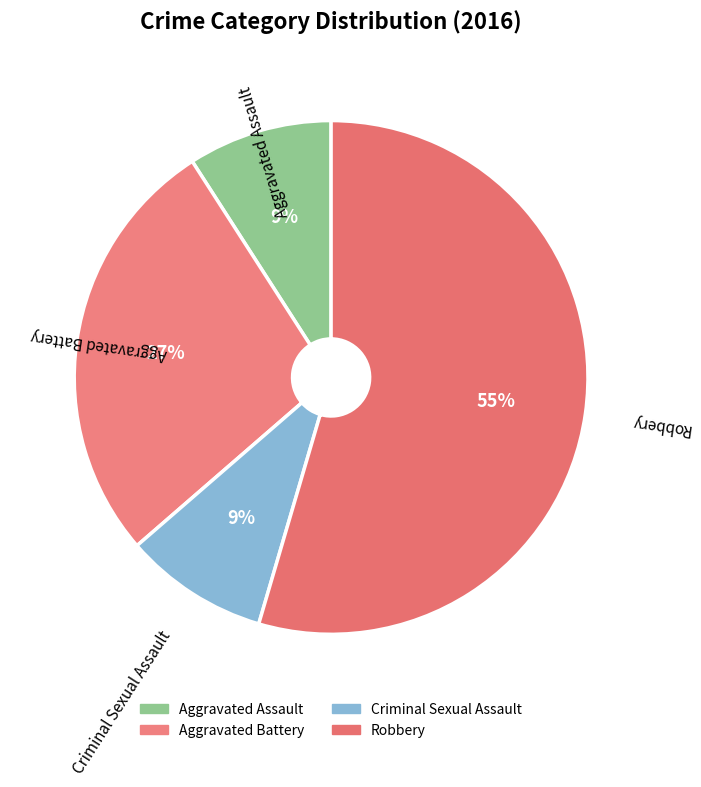

What is the majority slice?

Robbery